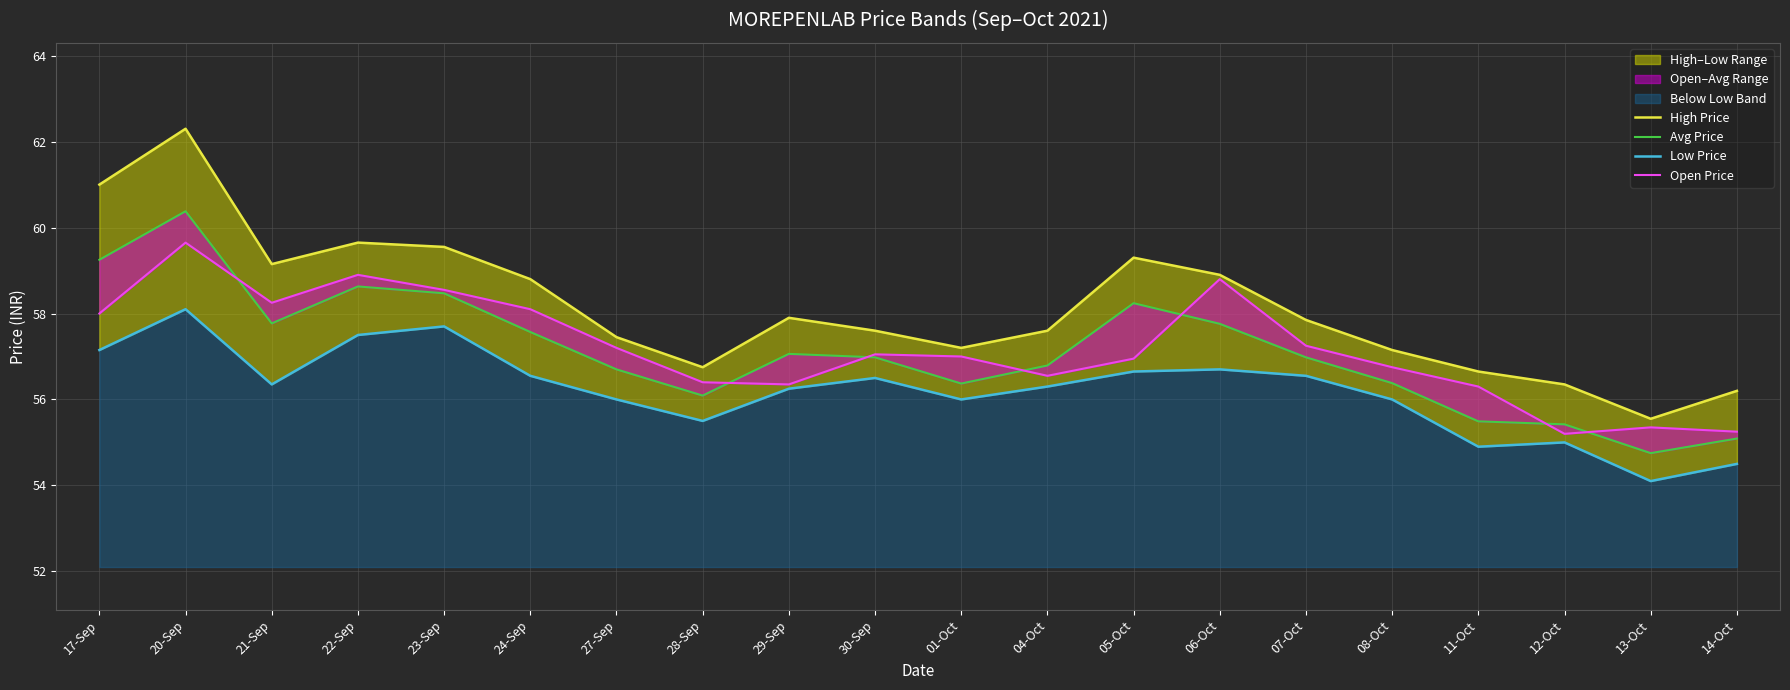

True or false: High Price and Avg Price cross at least once.

False